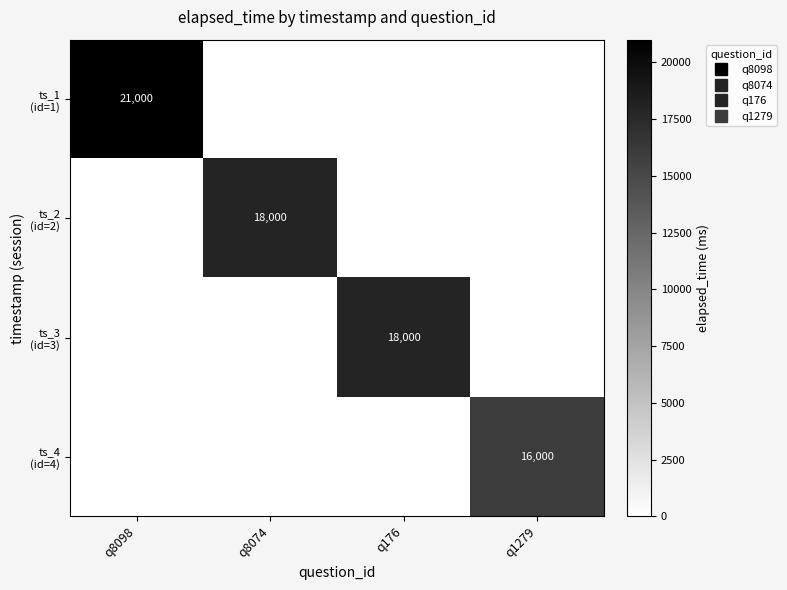

How many ts_3 (id=3) values are between 0 and 18000?

4